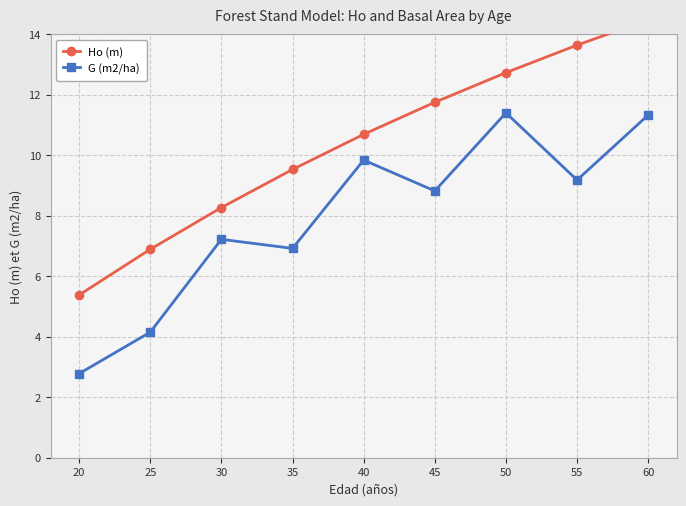

What is the sum of all G (m2/ha) values?

71.6